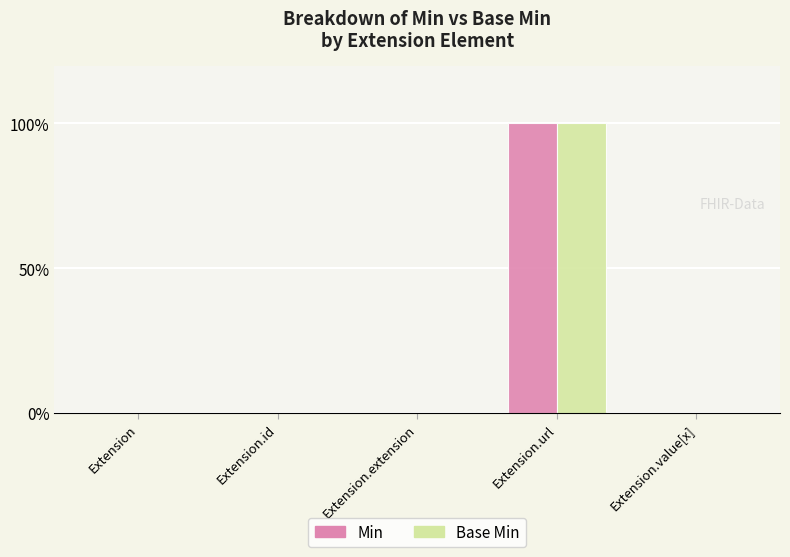

Are the bars horizontal?

No